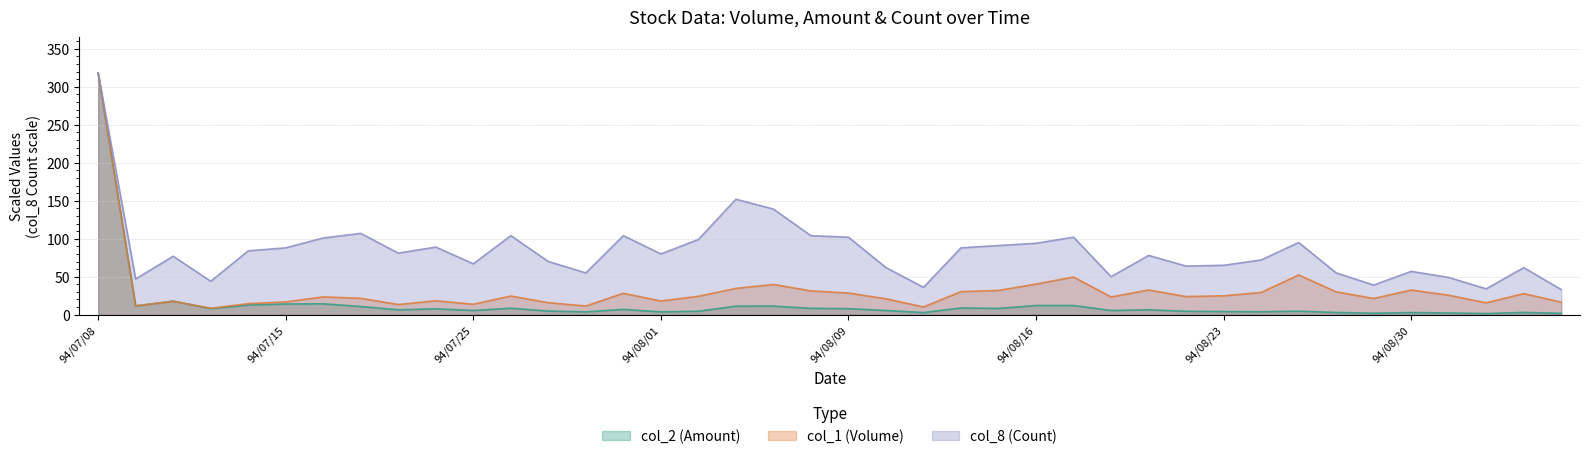

Reading left to right, transcribe all the data shown in this chart.

col_2 (Amount): 318.0	11.5	17.8	8.0	12.6	14.0	14.3	10.7	6.4	7.7	5.5	8.5	4.7	3.7	6.9	3.6	4.5	11.2	11.2	8.3	7.9	5.5	2.7	8.8	8.2	12.0	12.1	5.5	6.4	4.4	4.1	3.8	4.5	2.9	1.9	2.8	2.2	1.4	2.9	1.8
col_1 (Volume): 318.0	11.5	17.6	8.4	14.5	16.8	23.4	21.5	13.3	18.3	13.7	24.5	15.7	11.4	28.1	18.0	24.2	34.6	39.8	31.3	28.5	20.9	10.1	30.3	31.9	40.3	49.6	23.2	32.5	23.8	24.8	29.2	52.2	30.1	21.3	32.4	25.6	15.6	27.7	16.4
col_8 (Count): 318.0	47.0	77.0	44.0	84.0	88.0	101.0	107.0	81.0	89.0	67.0	104.0	70.0	55.0	104.0	80.0	99.0	152.0	139.0	104.0	102.0	62.0	36.0	88.0	91.0	94.0	102.0	50.0	78.0	64.0	65.0	72.0	95.0	55.0	39.0	57.0	49.0	34.0	62.0	33.0